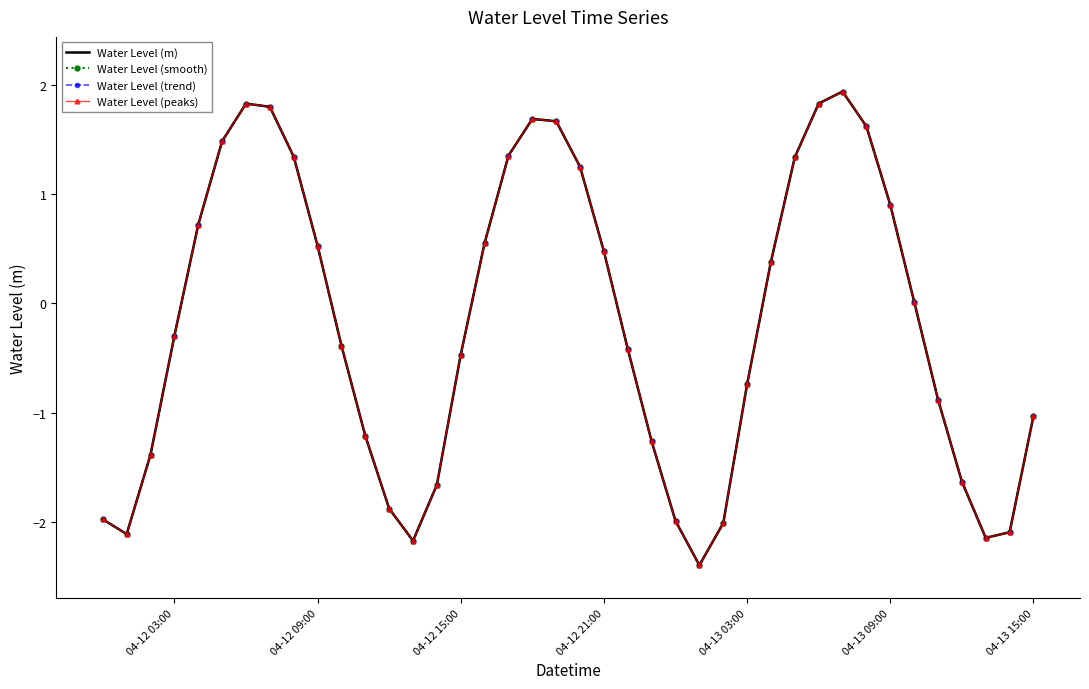

What are all the series names shown in the legend?

Water Level (m), Water Level (smooth), Water Level (trend), Water Level (peaks)